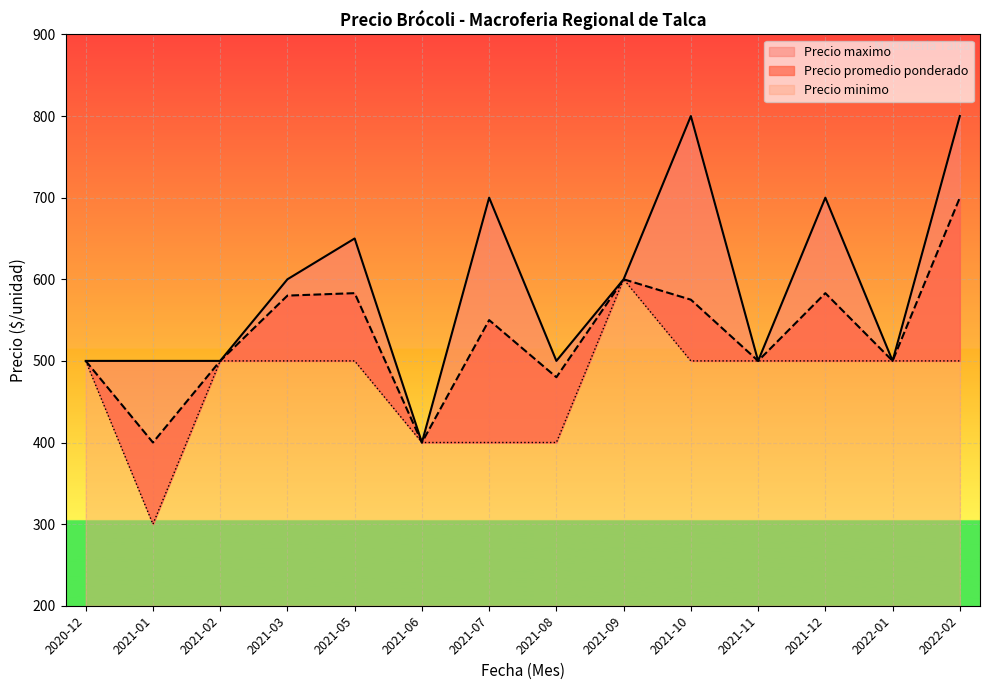

What is the minimum value shown in the chart?

300